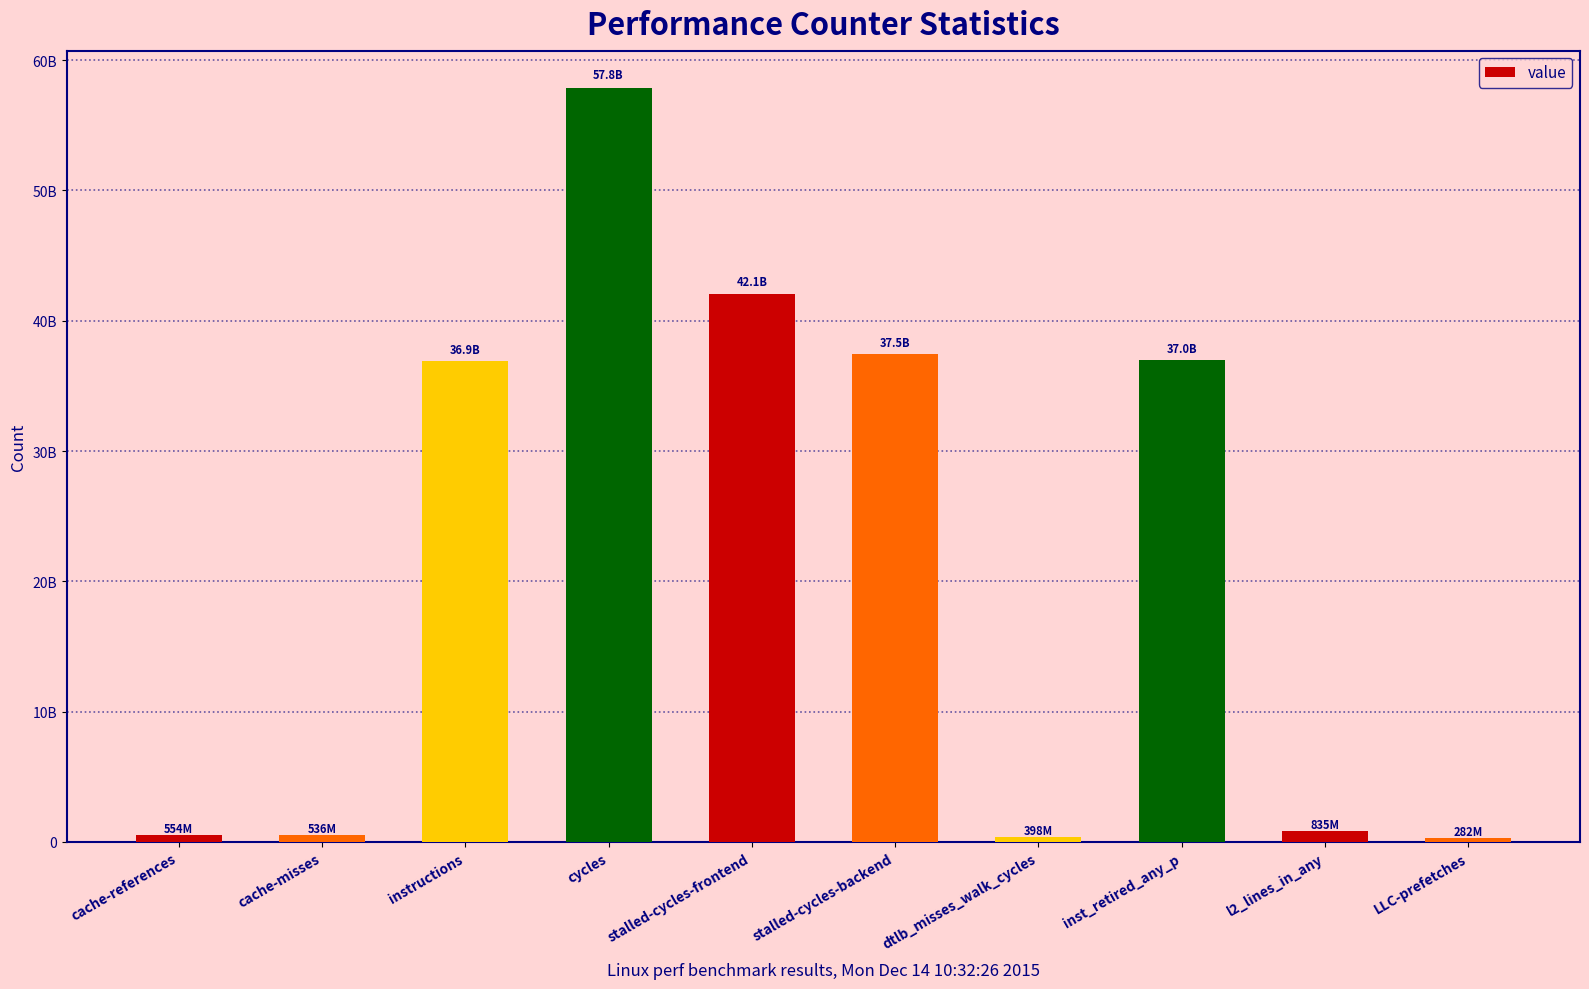

What position from the right is cycles?

7